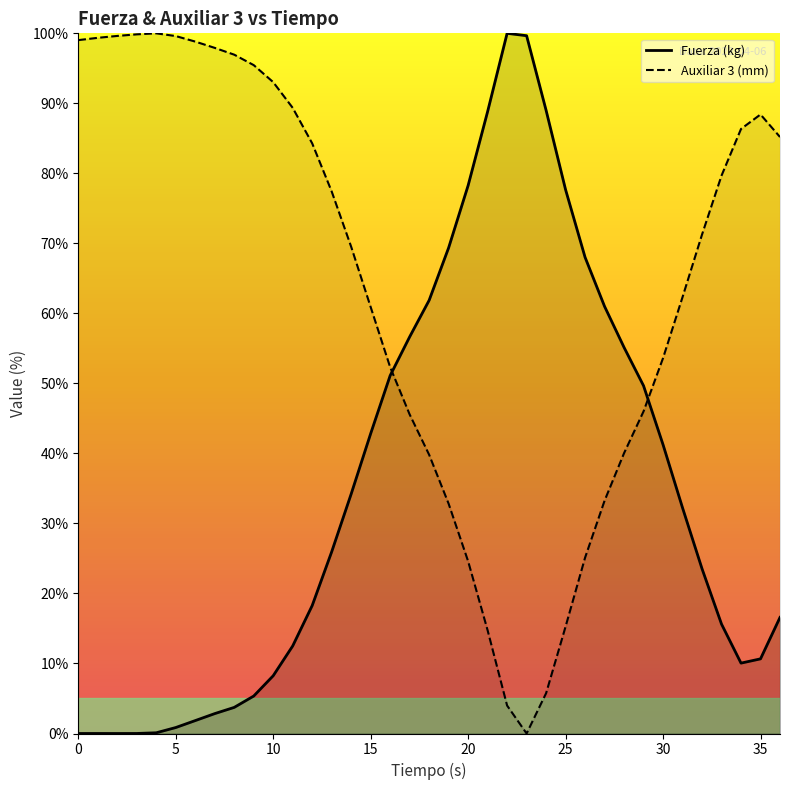

Is it true that Fuerza (kg) equals 53.1 at 14?

False